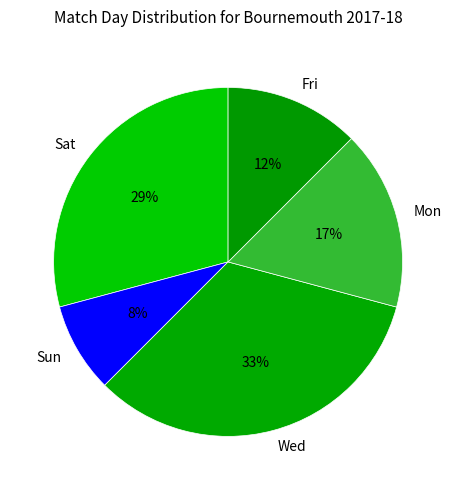

Is it true that Wed is 33% of the pie?

True